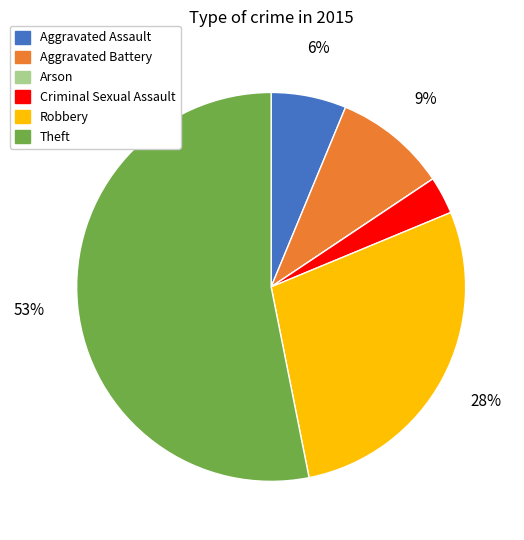

Which category accounts for the majority?

Theft